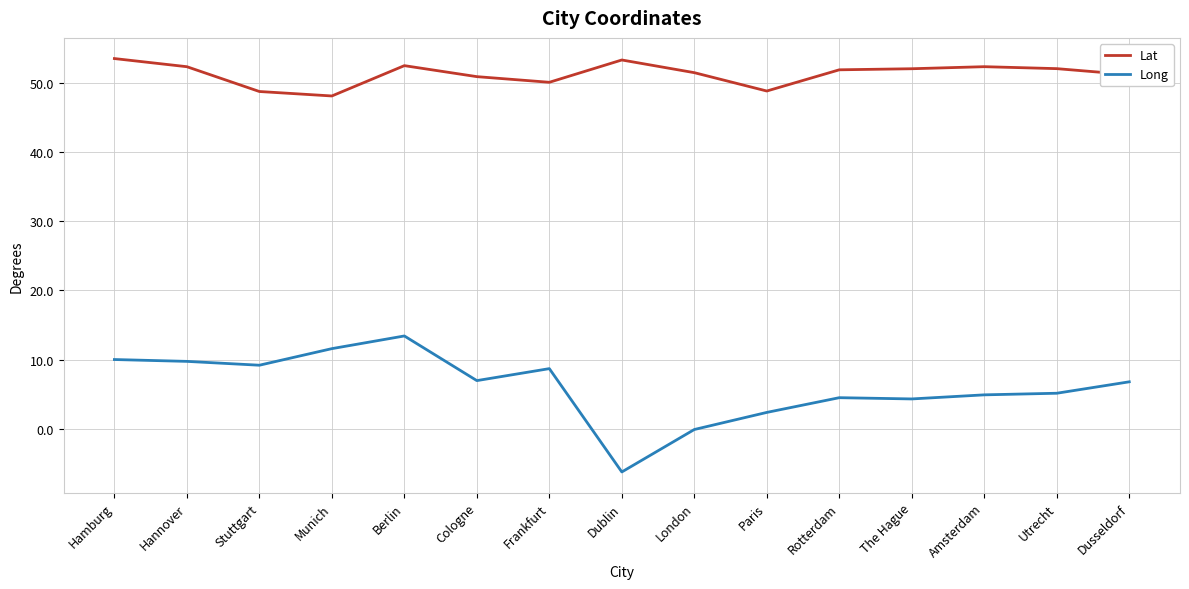

True or false: Long has a value of 19.1 at Munich.

False